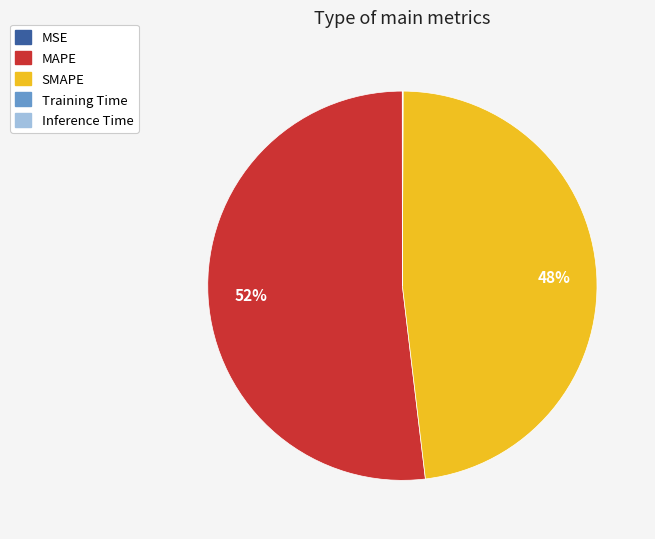

Is it true that MAPE is 59% of the pie?

False